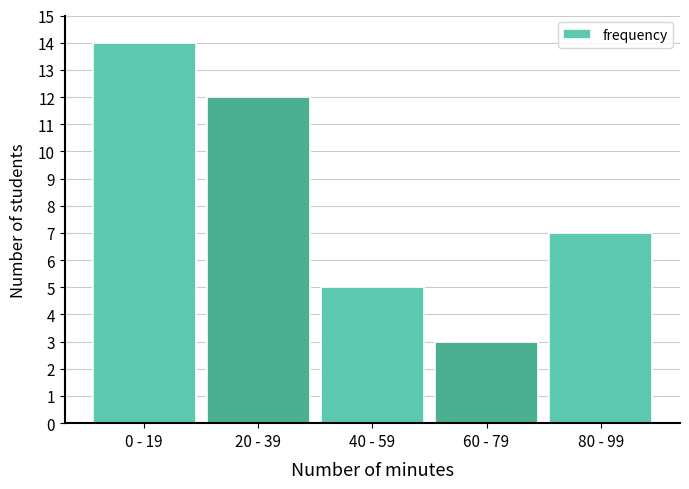

Reading right to left, list all the values displayed in this chart.

80 - 99=7	60 - 79=3	40 - 59=5	20 - 39=12	0 - 19=14